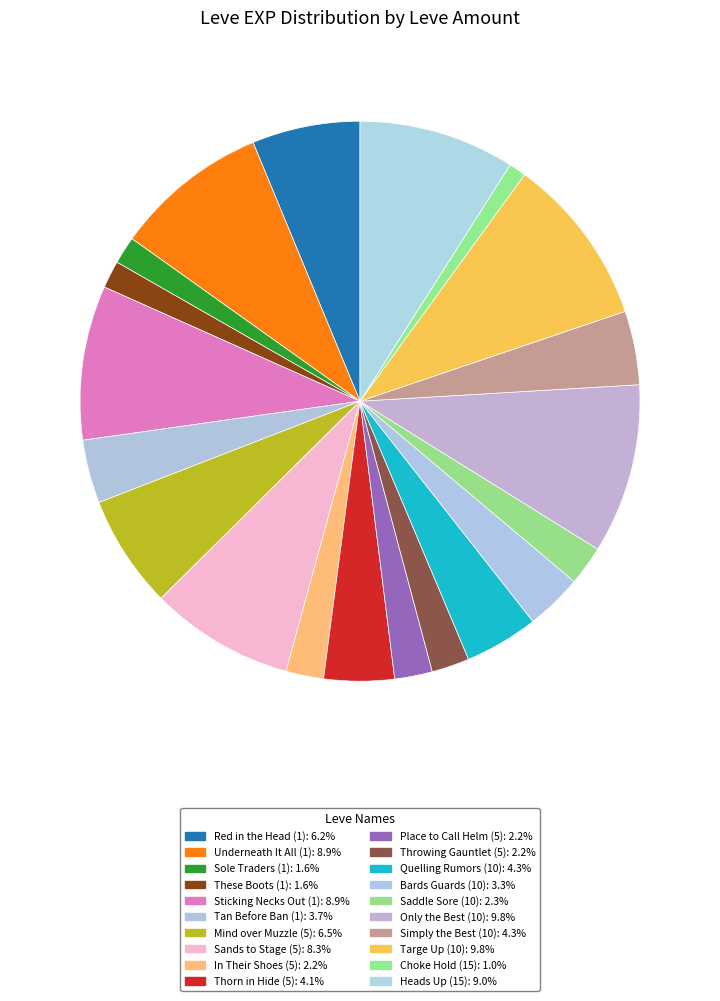

To the nearest percent, what is the difference between the largest and smallest slice percentages?

9%